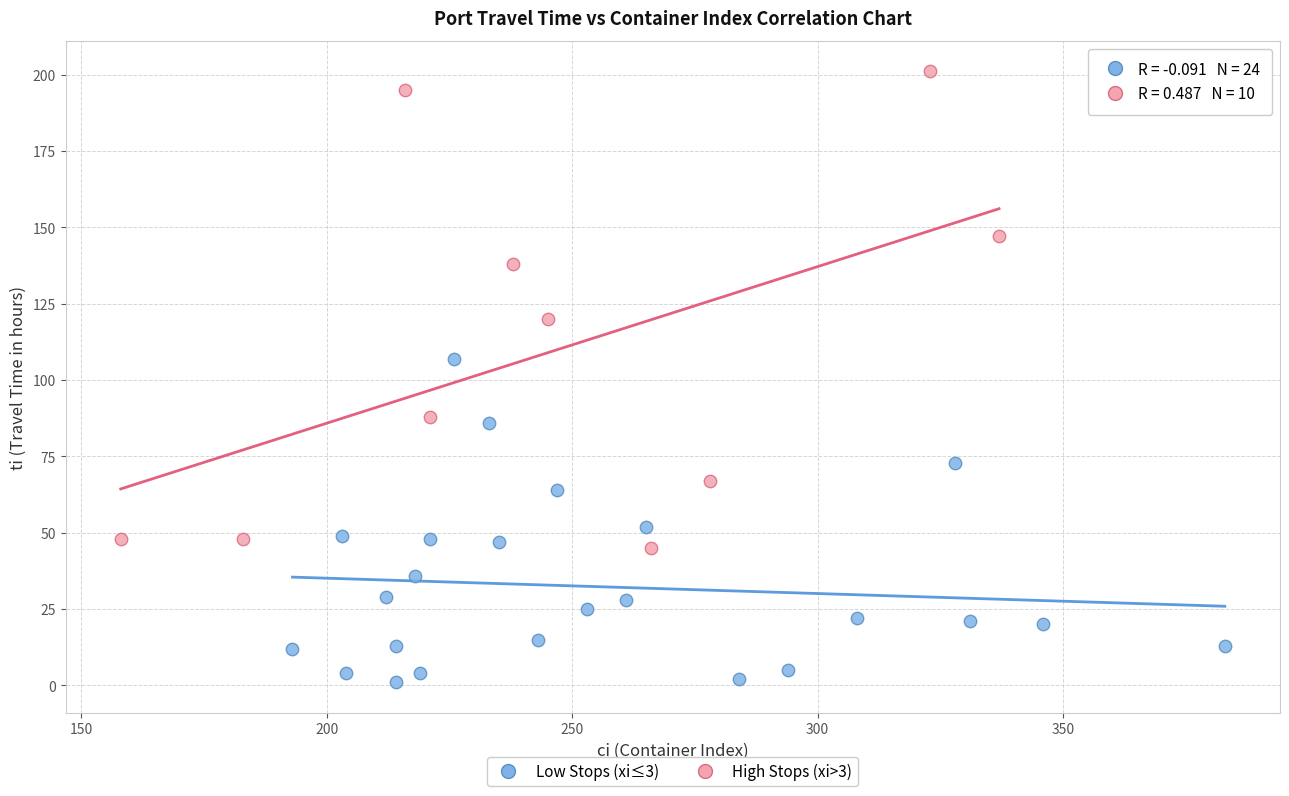

Which series reaches the minimum Y coordinate?

Low Stops (xi≤3)